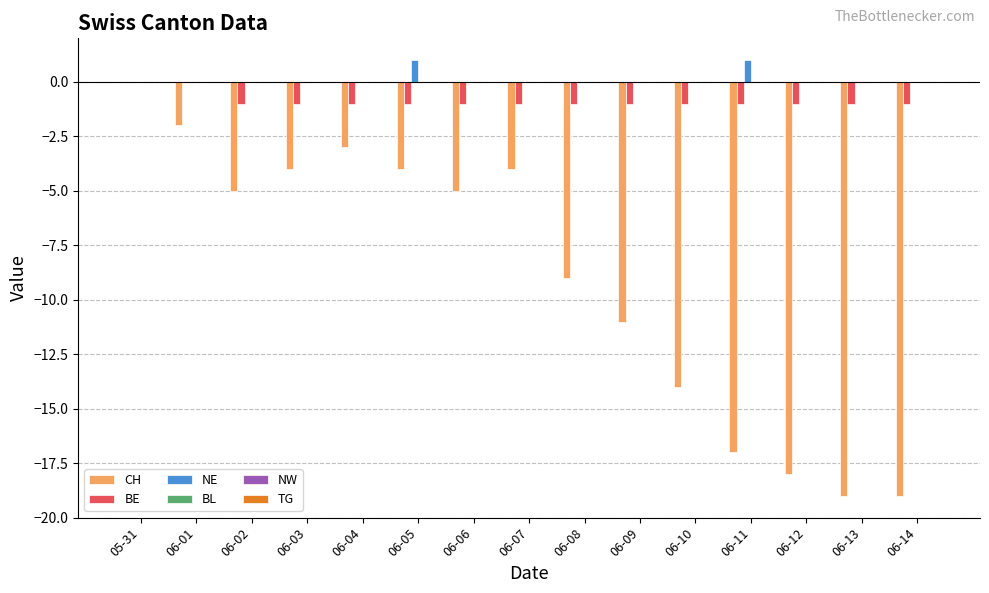

Which series has the largest total across all categories?

NE